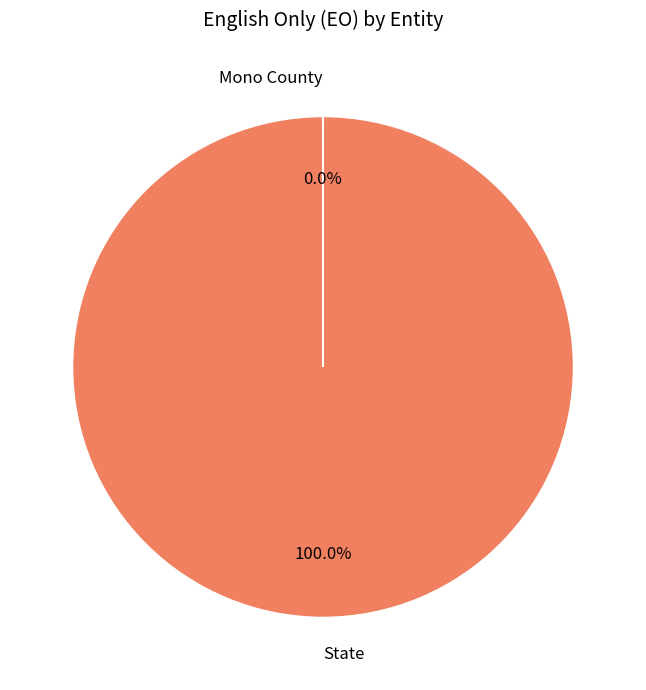

What is the largest slice in the pie chart?

State